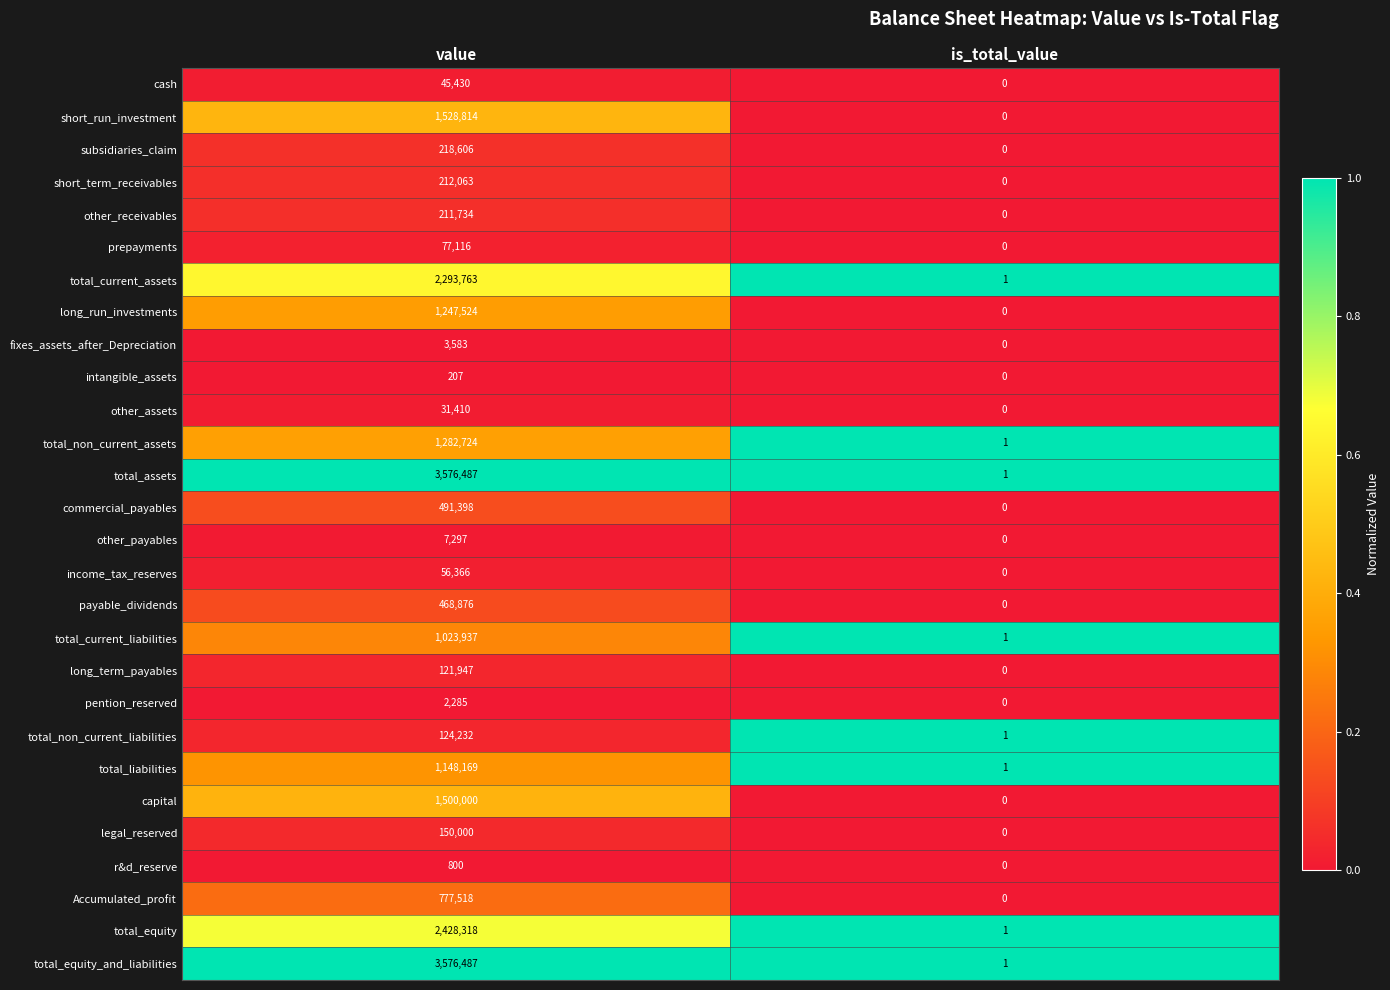

Rank the categories by pention_reserved value from highest to lowest.

value, is_total_value